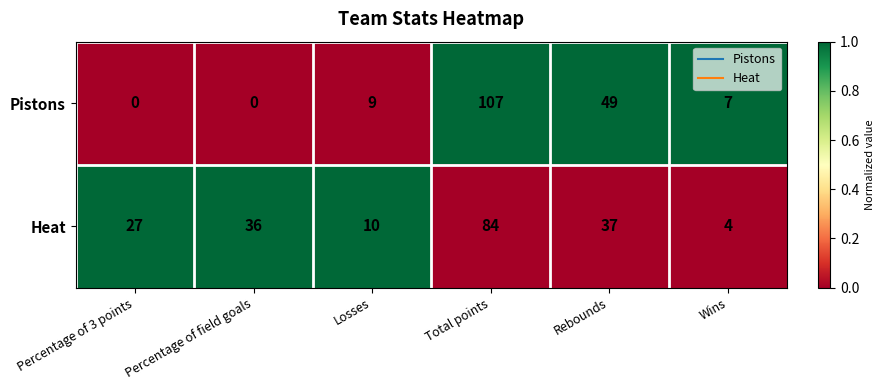

At which category is the sum across all series the highest?

Total points